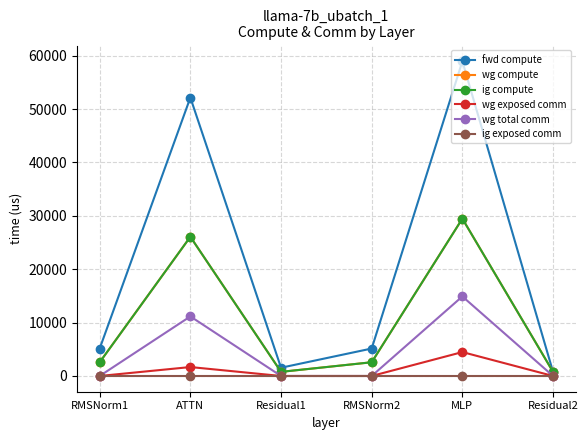

What is the difference between the highest and lowest values at ATTN?

52154.6